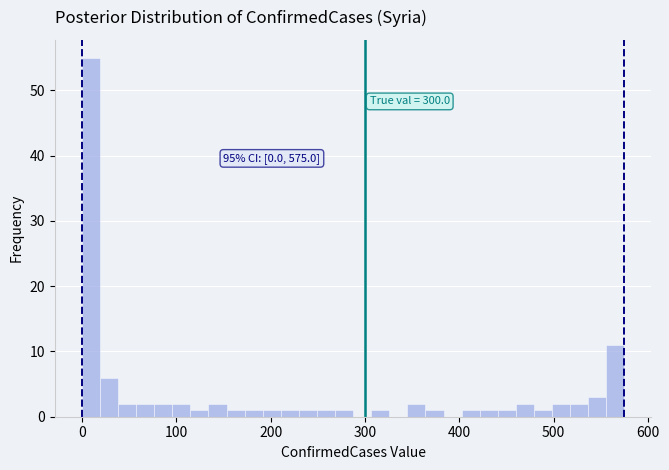

Around what value on the x-axis is the tallest bar? Give the approximate position of its centre, as read against the axis.

10